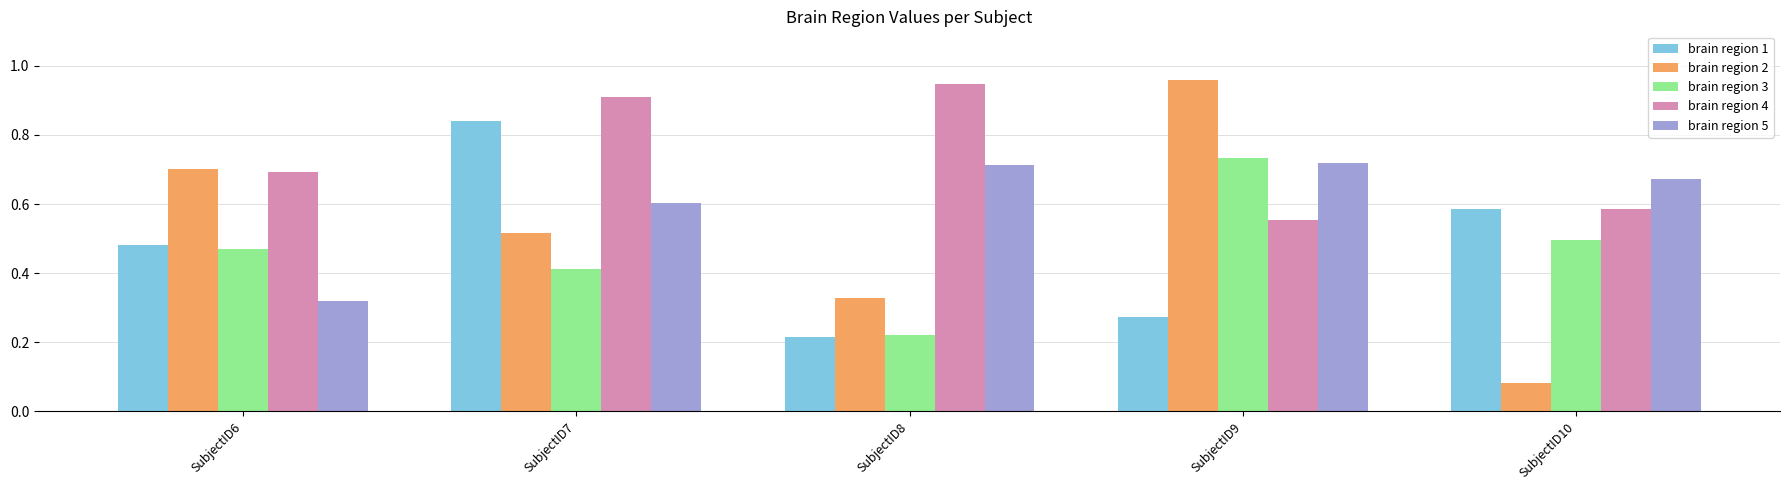

At which label does brain region 1 reach its minimum?

SubjectID8